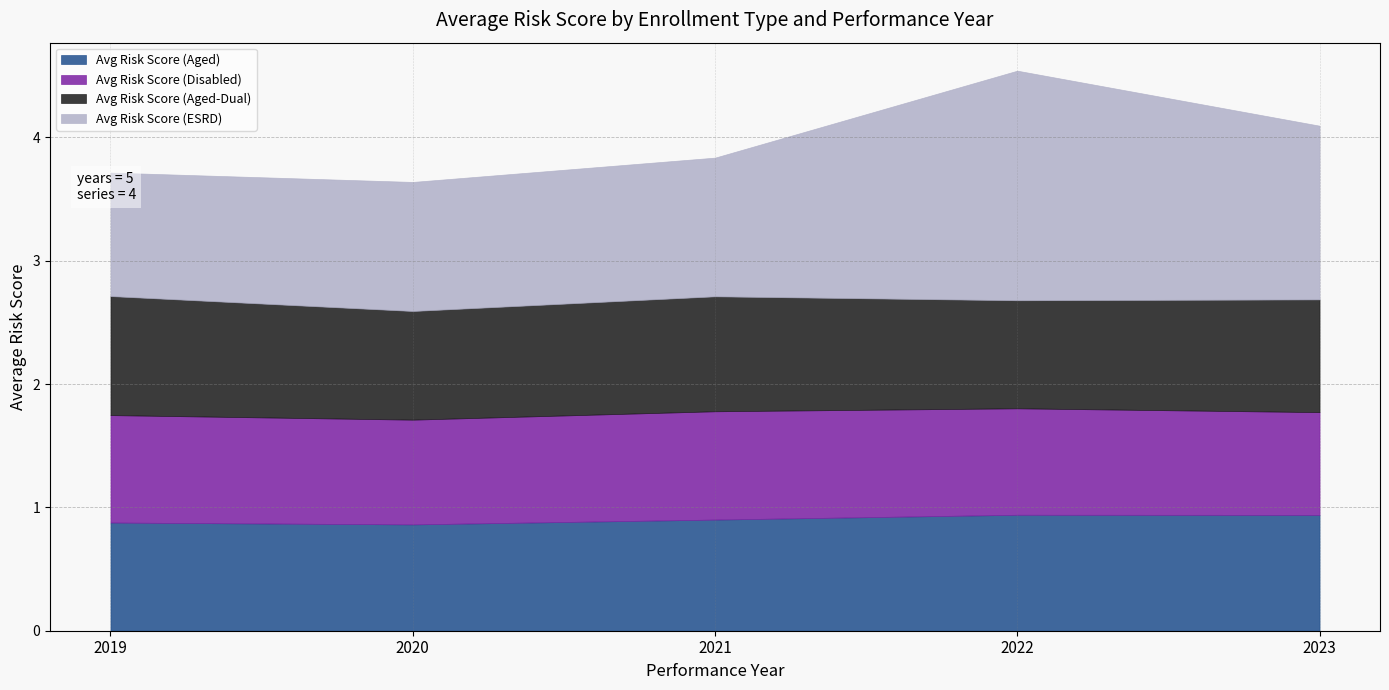

What is the average value of the Avg Risk Score (ESRD) series?

1.3